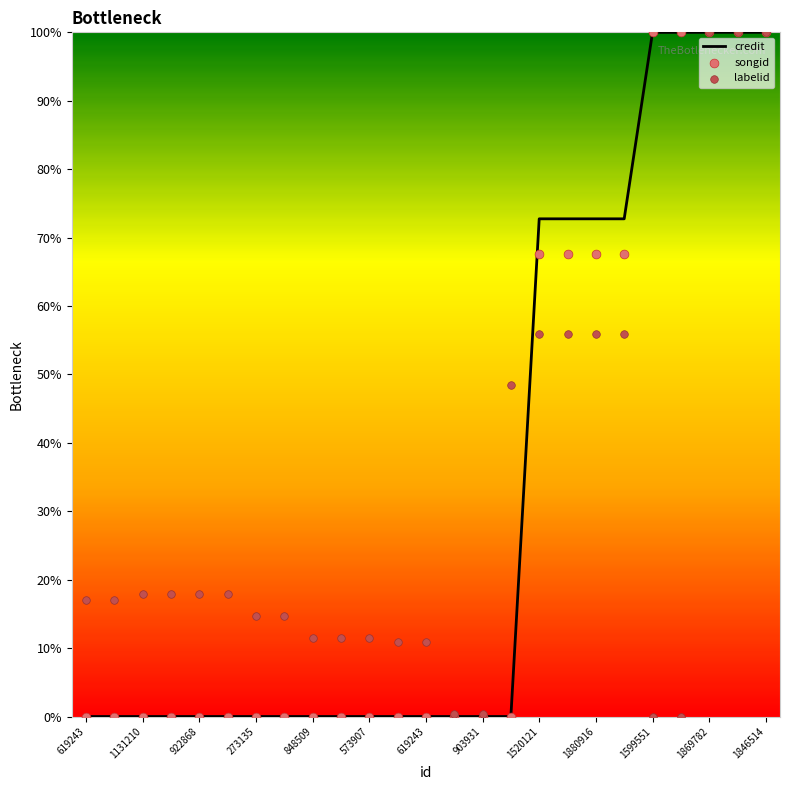

What are all the series names shown in the legend?

credit, songid, labelid